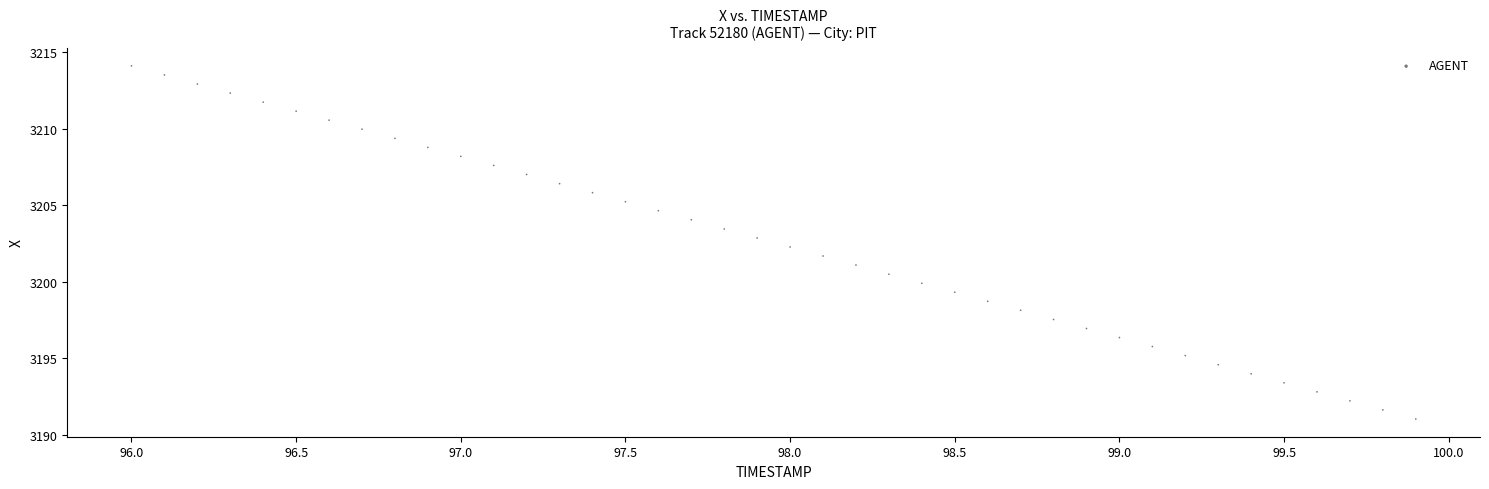

What is the range of X values (max minus min)?

3.9